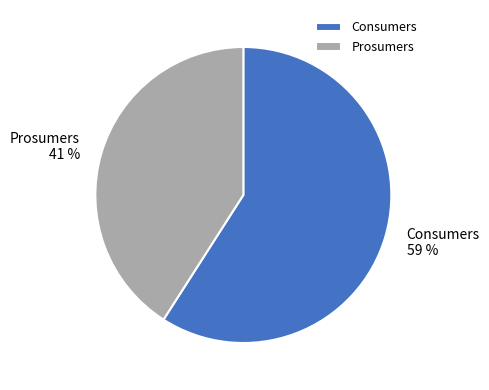

Is Consumers the majority of the pie?

Yes